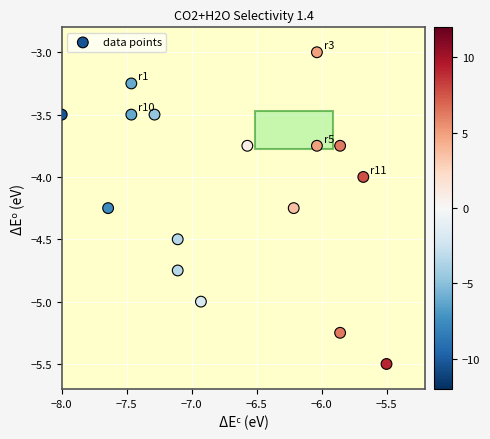

What is the range of Y values (max minus min)?

2.5